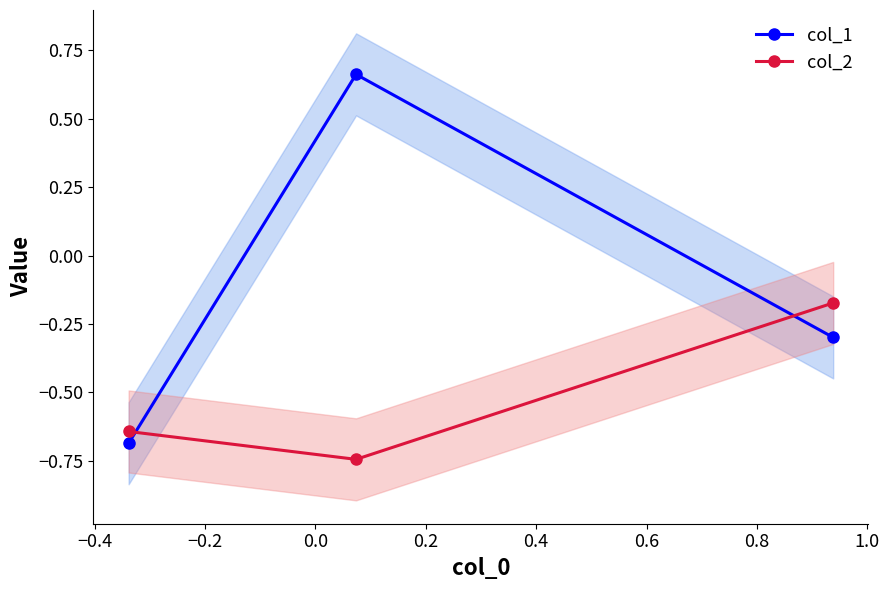

What are all the series names shown in the legend?

col_1, col_2